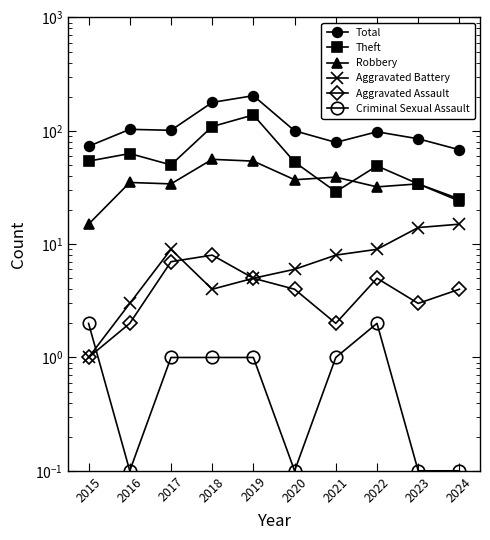

Reading left to right, list all the values displayed in this chart.

Total: 73.0	103.0	101.0	178.0	204.0	100.0	79.0	98.0	85.0	68.0
Theft: 54.0	63.0	50.0	109.0	138.0	53.0	29.0	49.0	34.0	25.0
Robbery: 15.0	35.0	34.0	56.0	54.0	37.0	39.0	32.0	34.0	24.0
Aggravated Battery: 1.0	3.0	9.0	4.0	5.0	6.0	8.0	9.0	14.0	15.0
Aggravated Assault: 1.0	2.0	7.0	8.0	5.0	4.0	2.0	5.0	3.0	4.0
Criminal Sexual Assault: 2.0	0.1	1.0	1.0	1.0	0.1	1.0	2.0	0.1	0.1